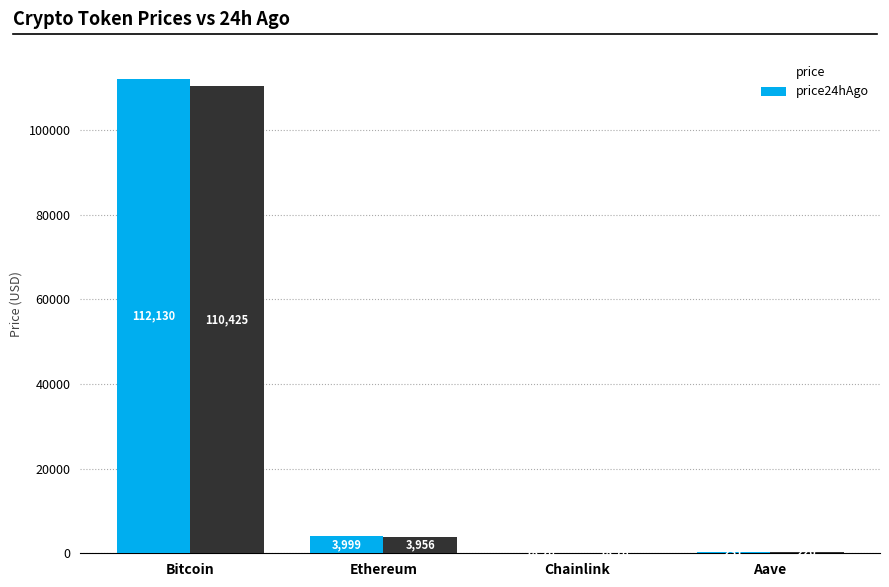

Is the value of price at Chainlink greater than the value of price24hAgo at Bitcoin?

No